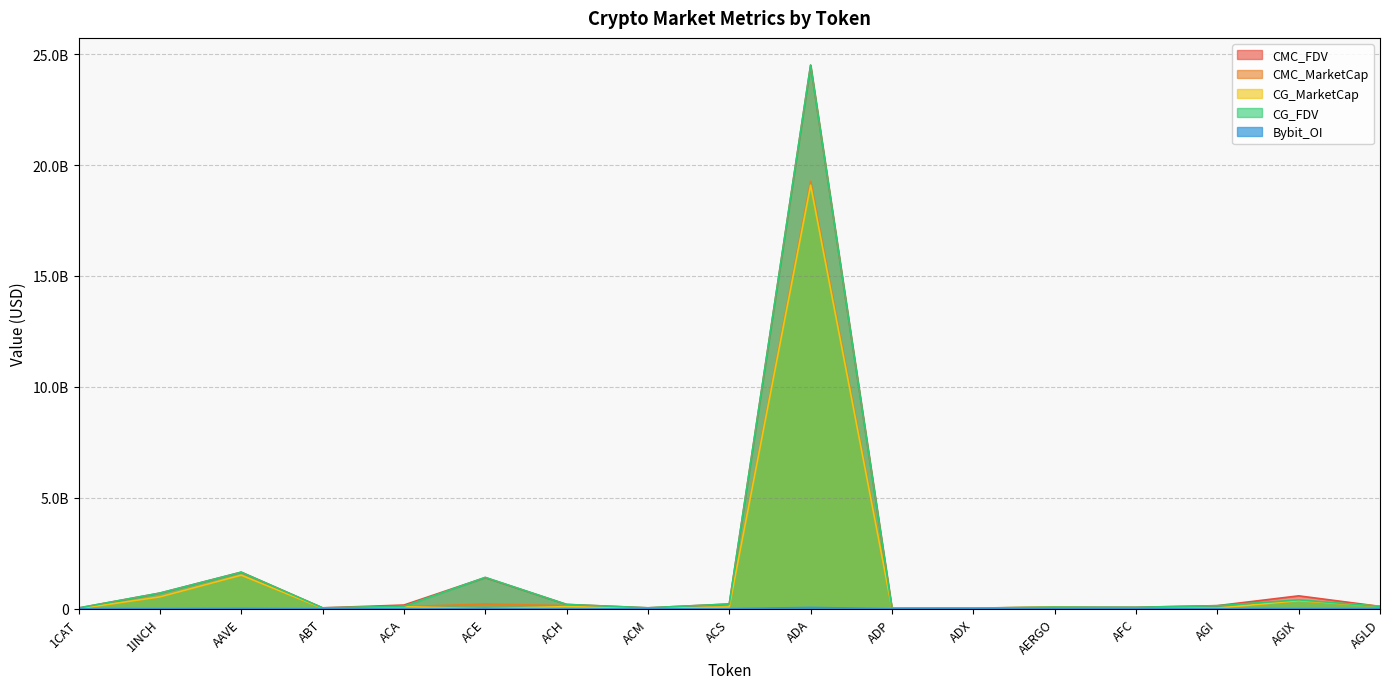

How many lines are shown in the chart?

5